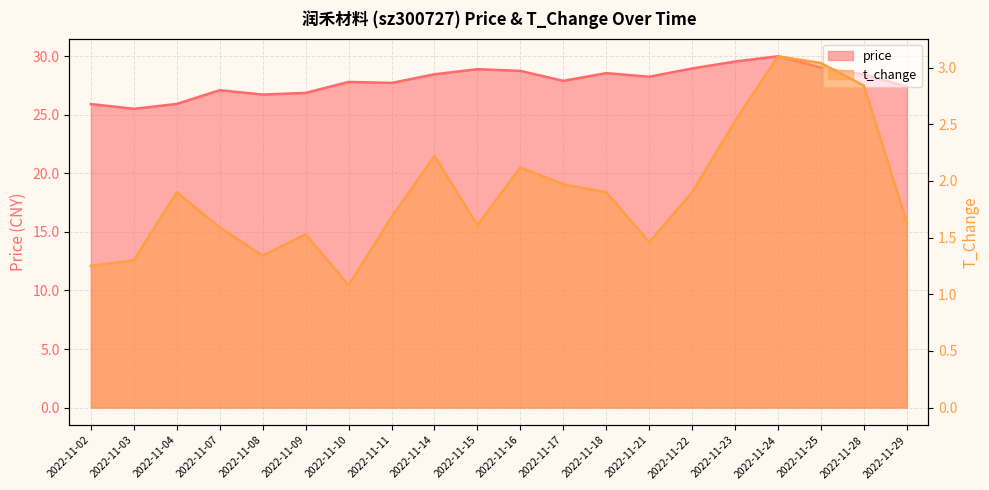

The price series shows 50.6 at 2022-11-28. True or false?

False